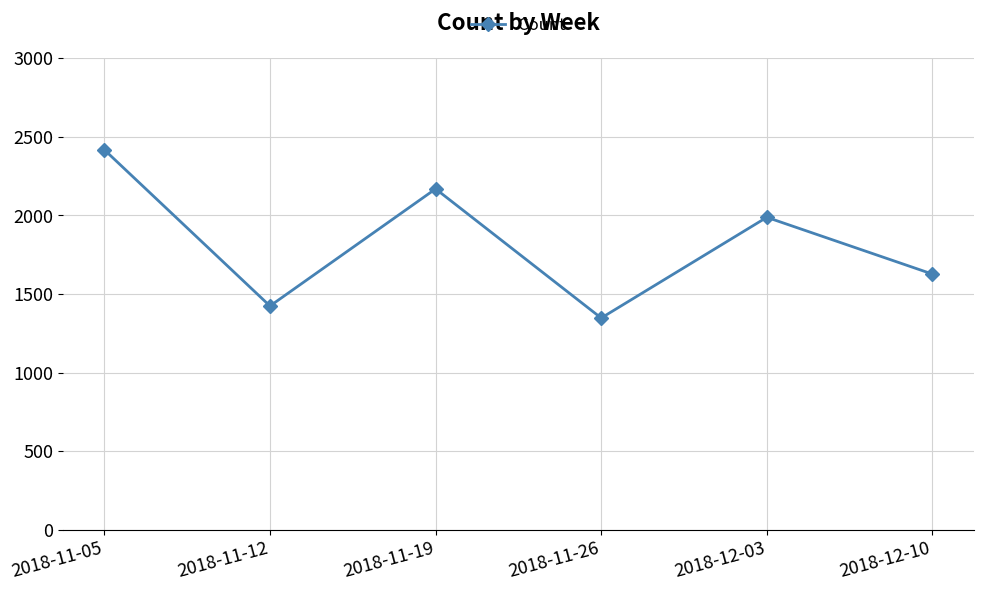

What is the difference between the values at 2018-11-12 and 2018-11-26?

76.4